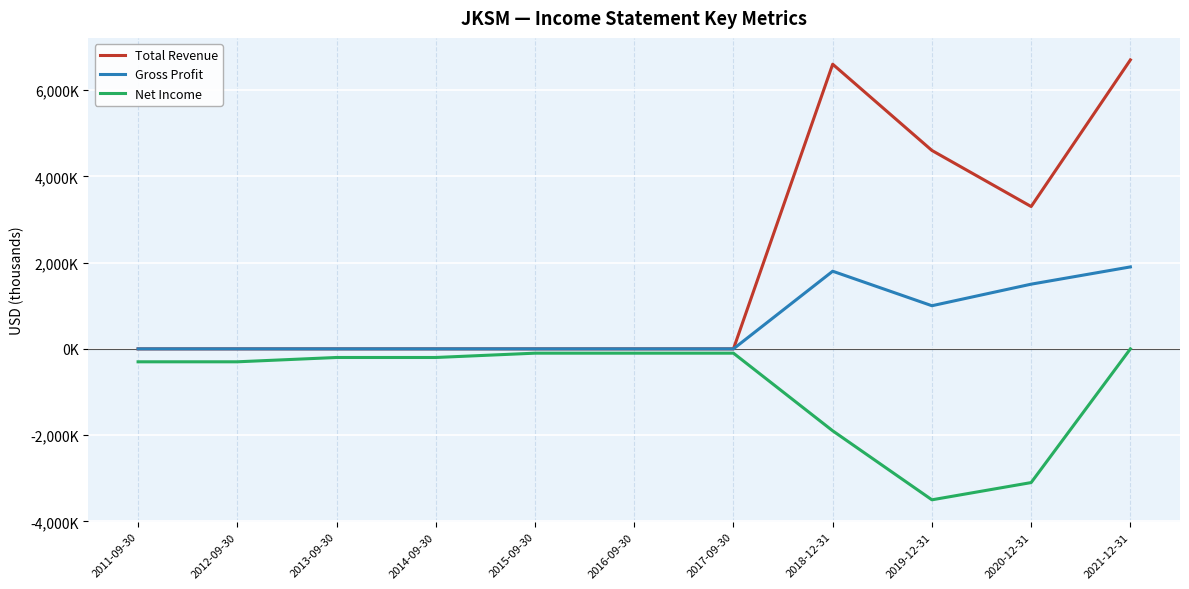

Rank the series by their maximum value, from highest to lowest.

Total Revenue, Gross Profit, Net Income